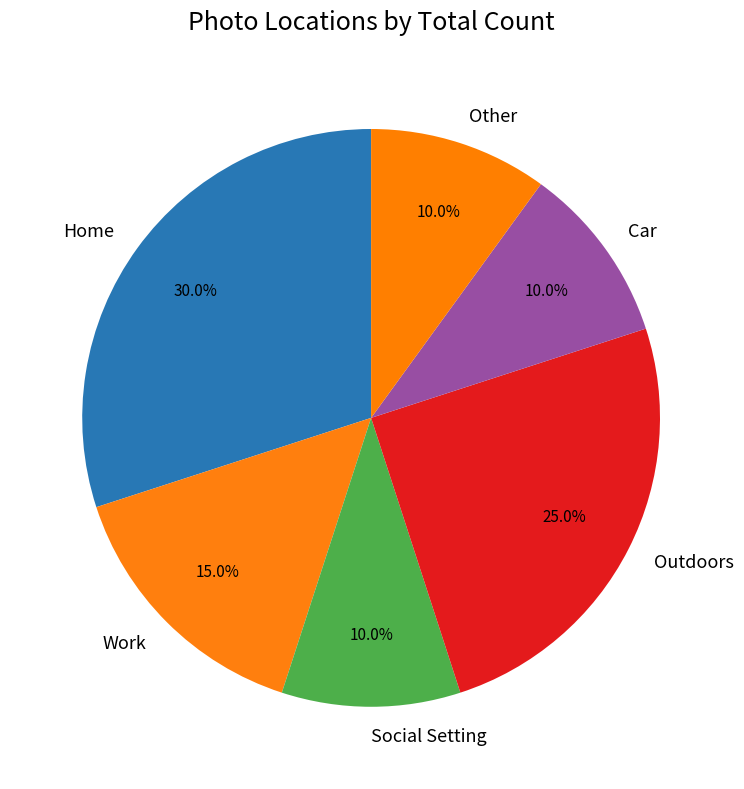

How many segments does this pie chart have?

6